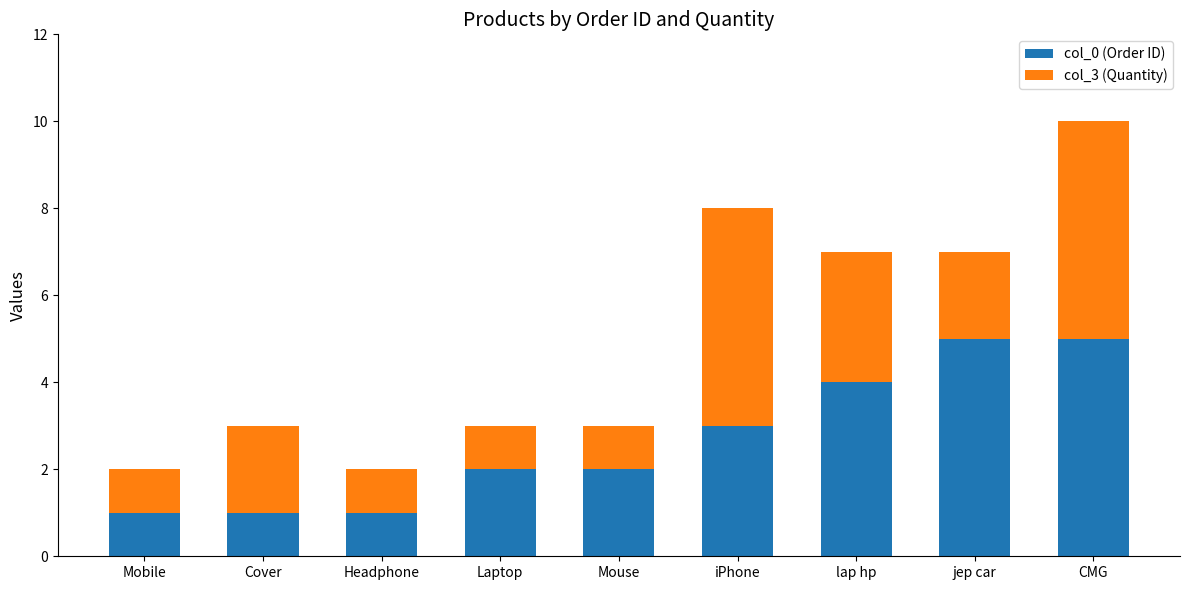

What is the sum of all col_0 (Order ID) values?

24